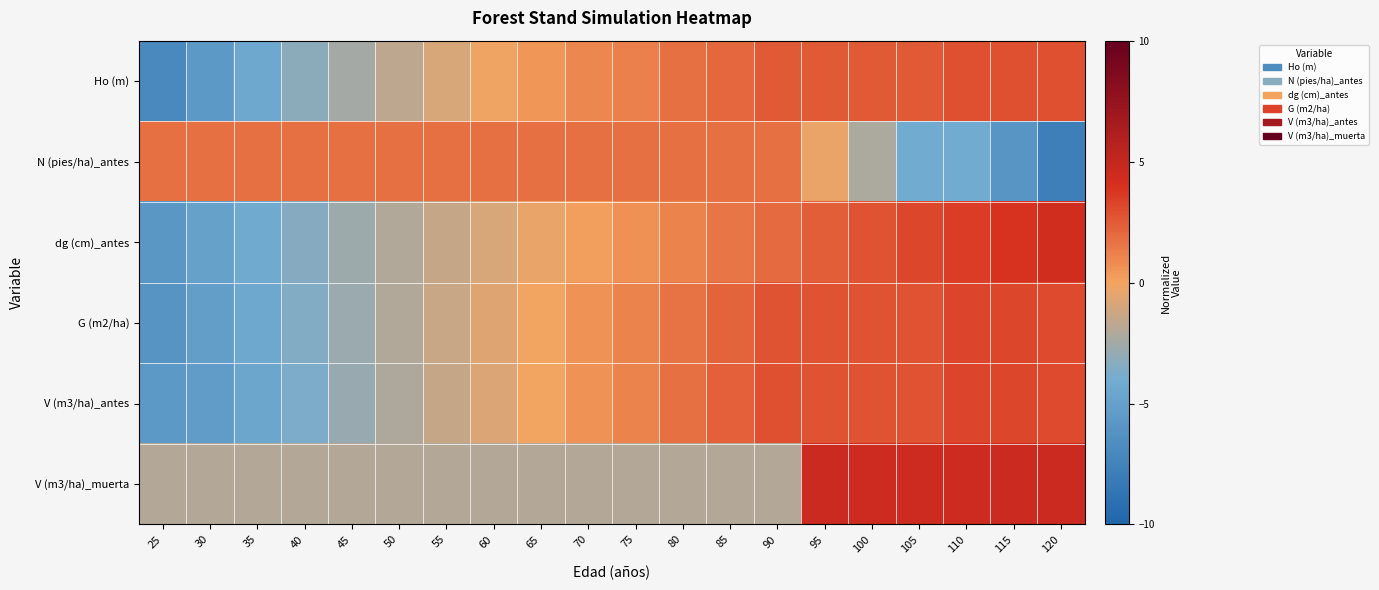

List the series in order of their peak value, lowest first.

N (pies/ha)_antes, Ho (m), G (m2/ha), V (m3/ha)_antes, dg (cm)_antes, V (m3/ha)_muerta